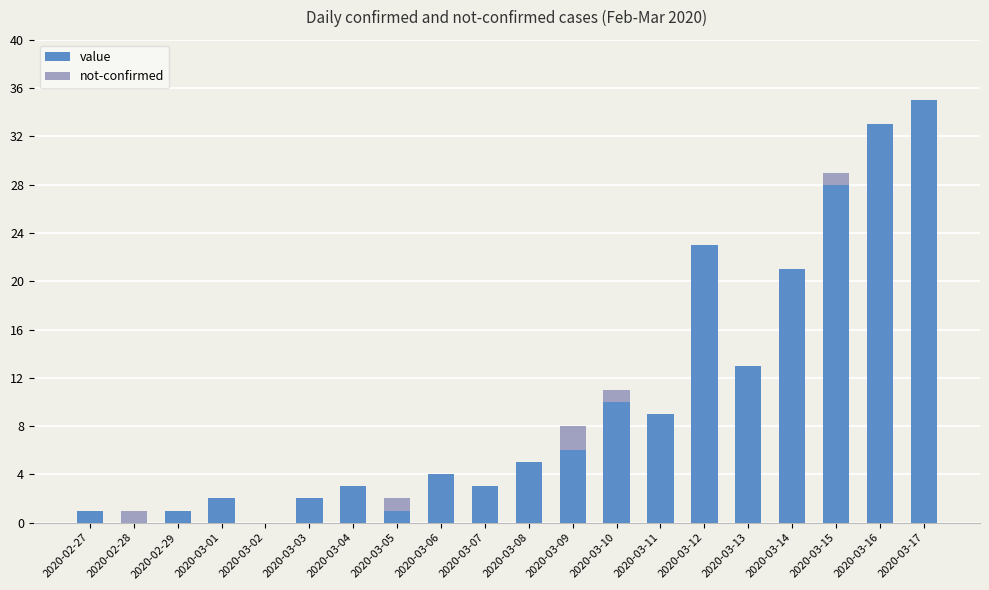

At which category is the sum across all series the highest?

2020-03-17